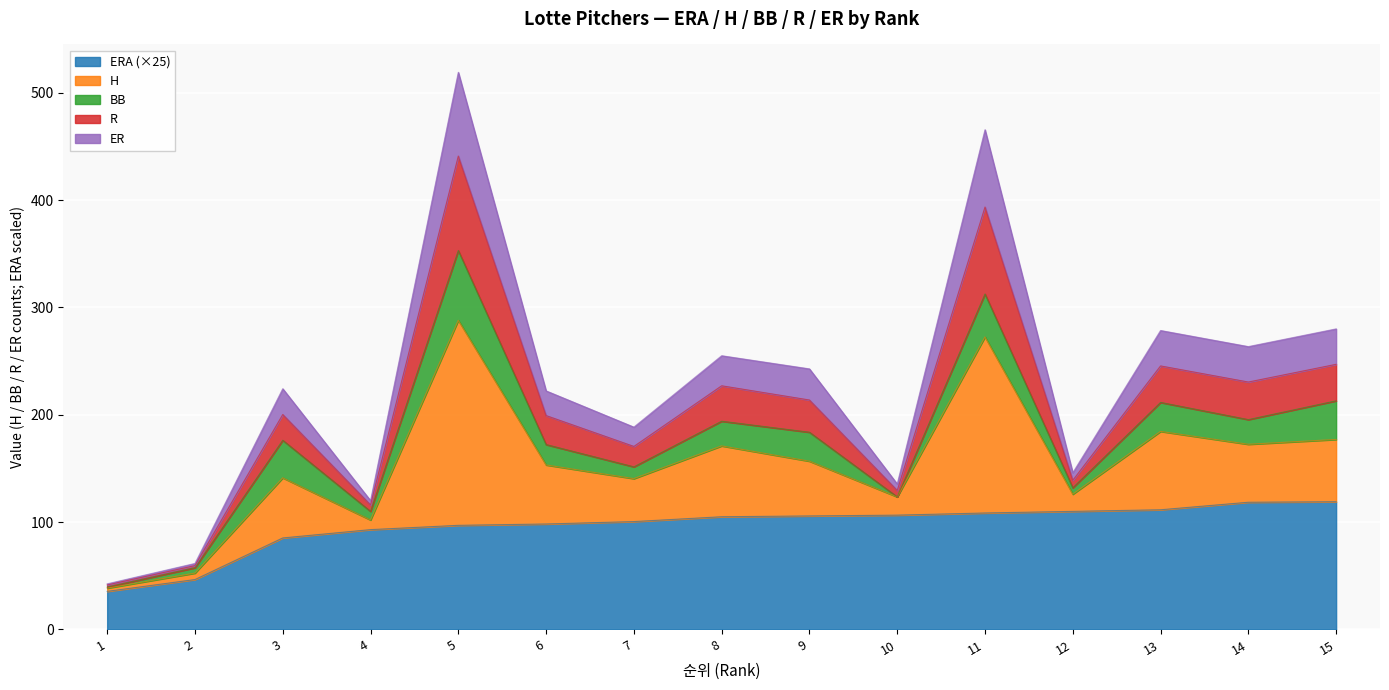

What is the total value across all series at 7?

188.5